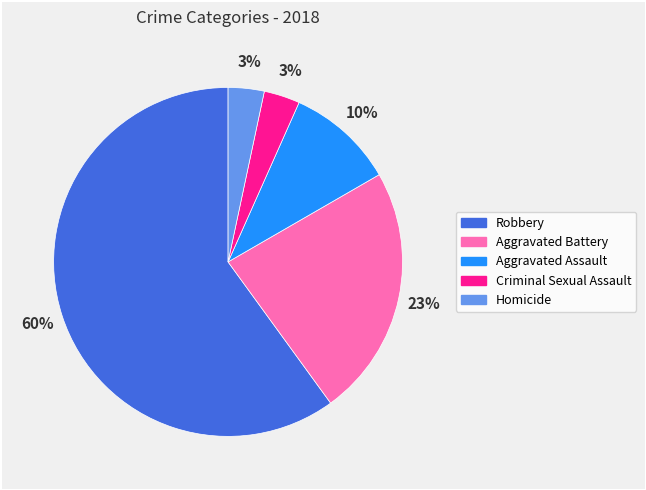

Is it true that Aggravated Battery is 34% of the pie?

False